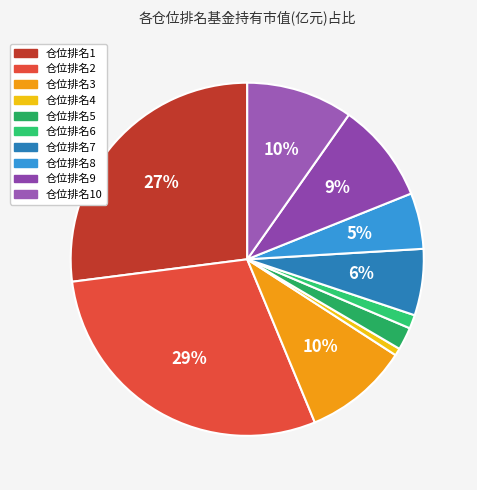

How many segments does this pie chart have?

10